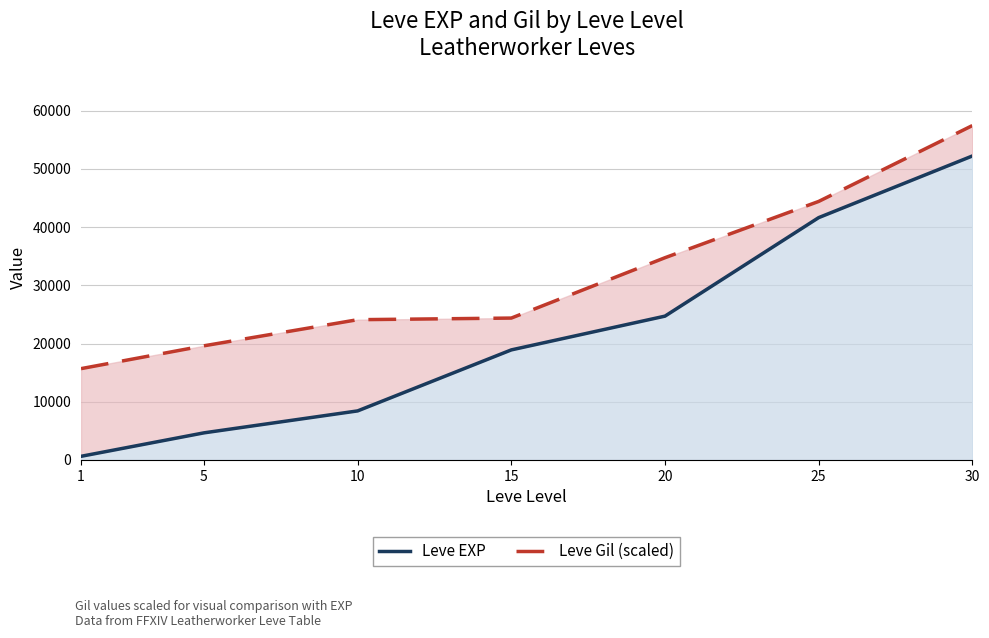

What is the smallest value displayed?

630.0